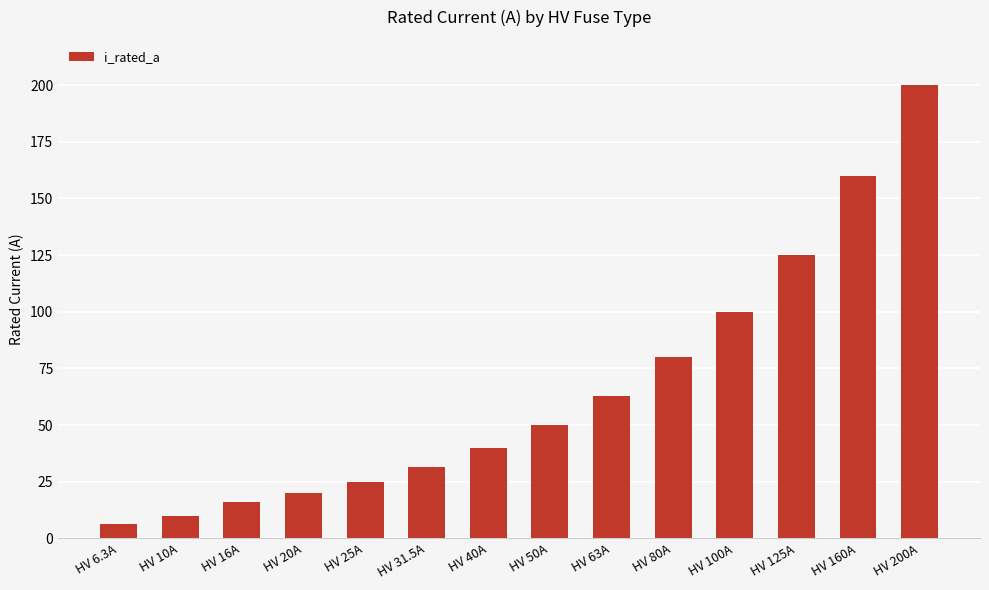

Where is the data nearest to the value 103?

HV 100A